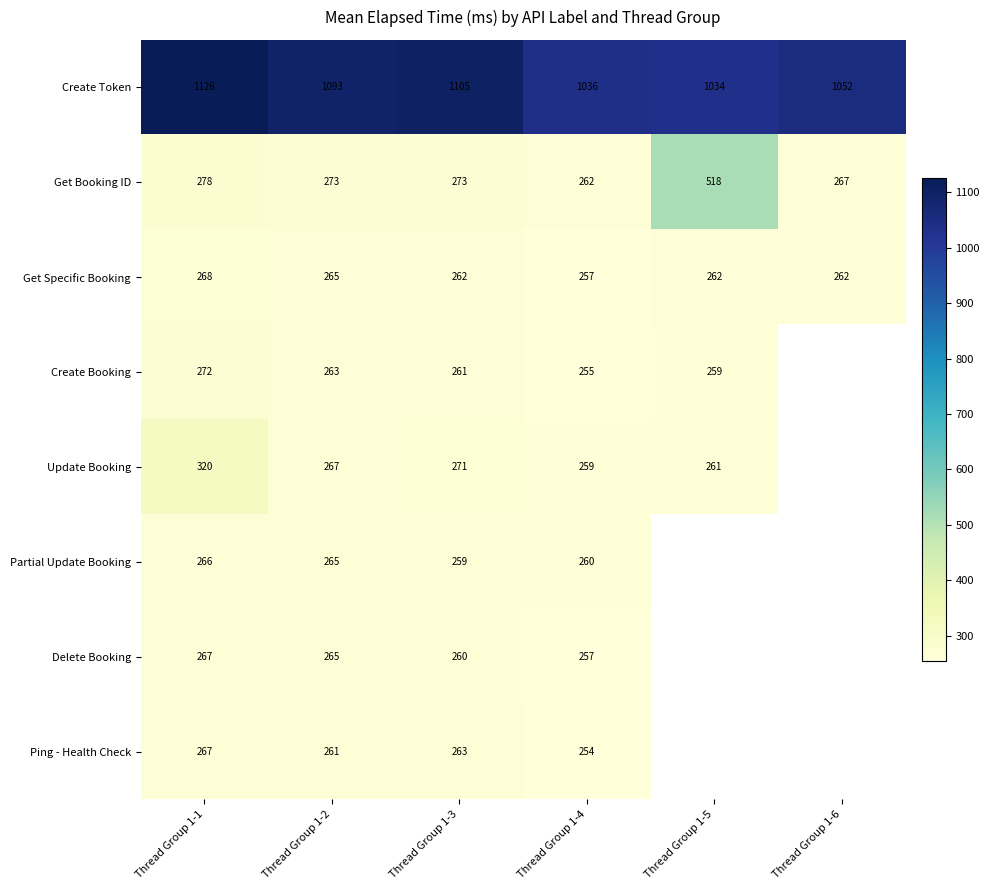

At how many categories does at least one series exceed 865?

6